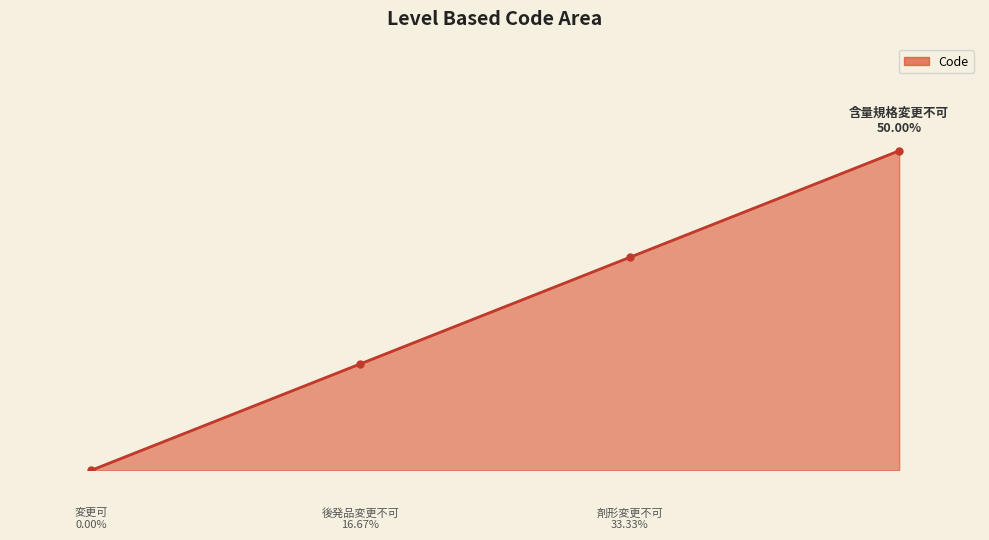

Is this an area chart (filled region under the line)?

Yes